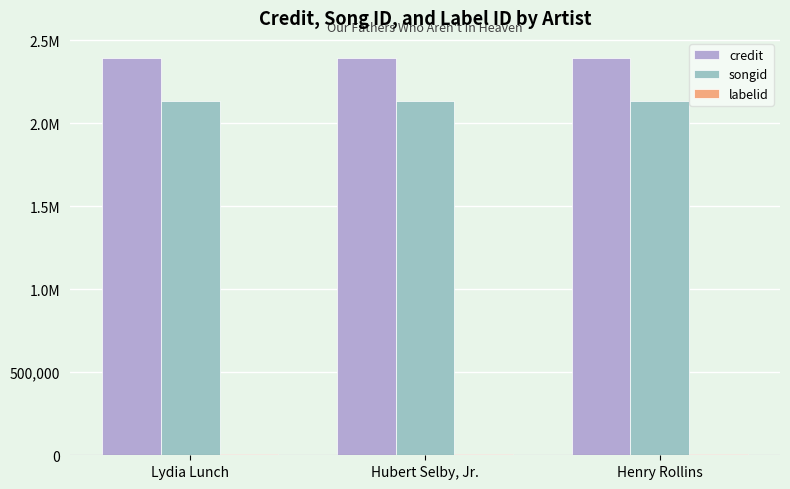

Reading left to right, what are all the values shown in this chart?

credit: 2393293	2393293	2393293
songid: 2134589	2134589	2134589
labelid: 7947	7947	7947